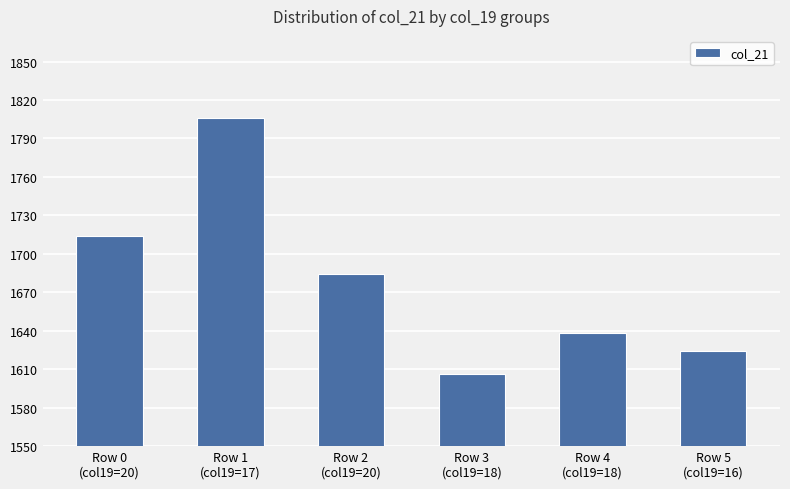

Rank the categories by value from highest to lowest.

Row 1
(col19=17), Row 0
(col19=20), Row 2
(col19=20), Row 4
(col19=18), Row 5
(col19=16), Row 3
(col19=18)